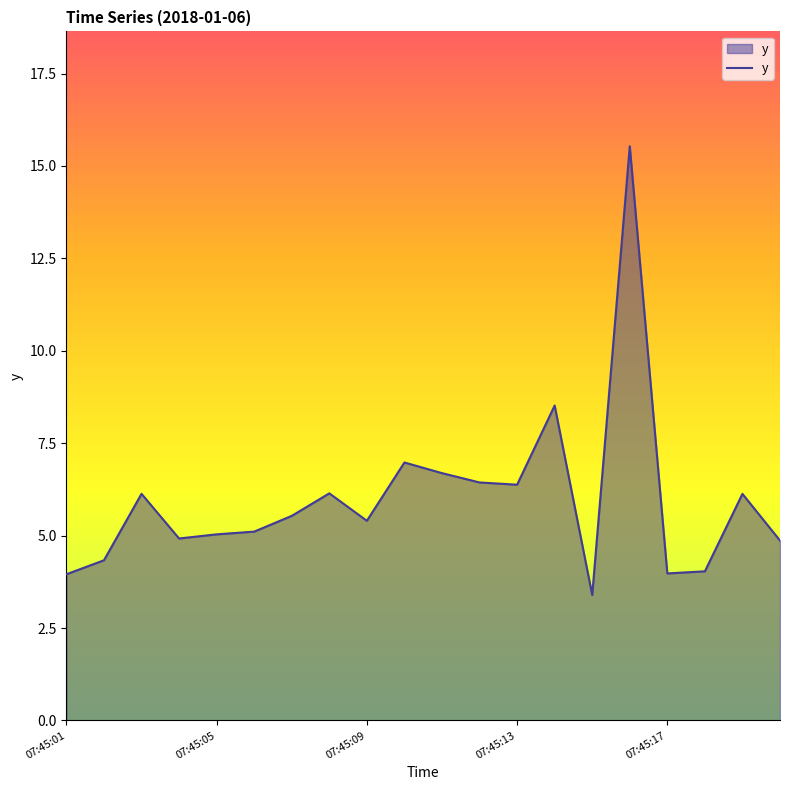

What is the difference between the maximum and minimum values?

12.1